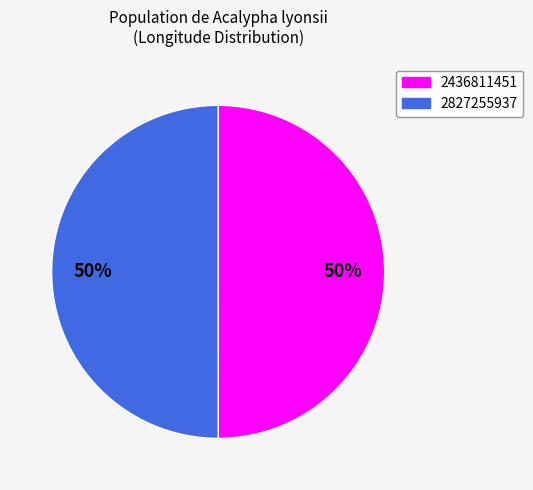

The 2436811451 slice represents 50% of the pie. True or false?

True